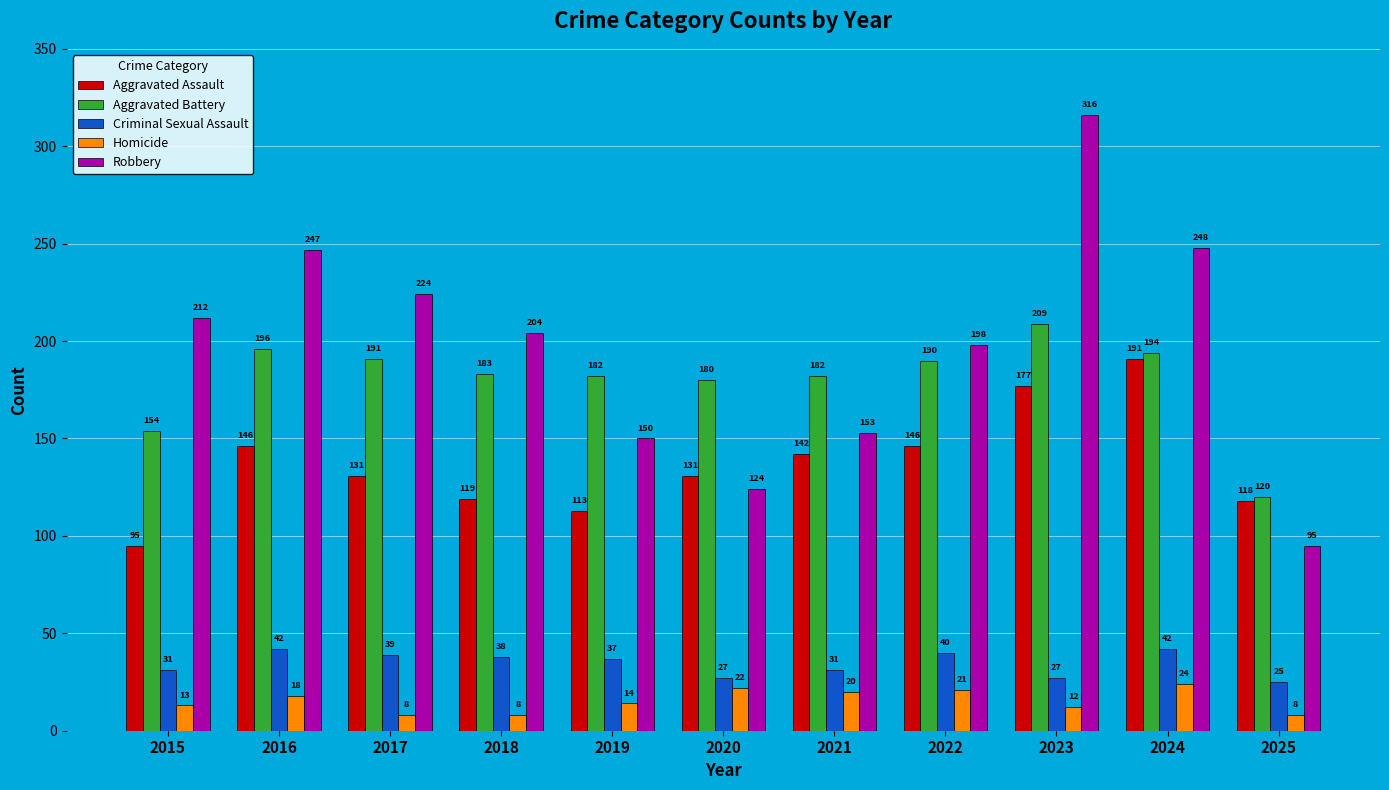

What is the sum of all Robbery values?

2171